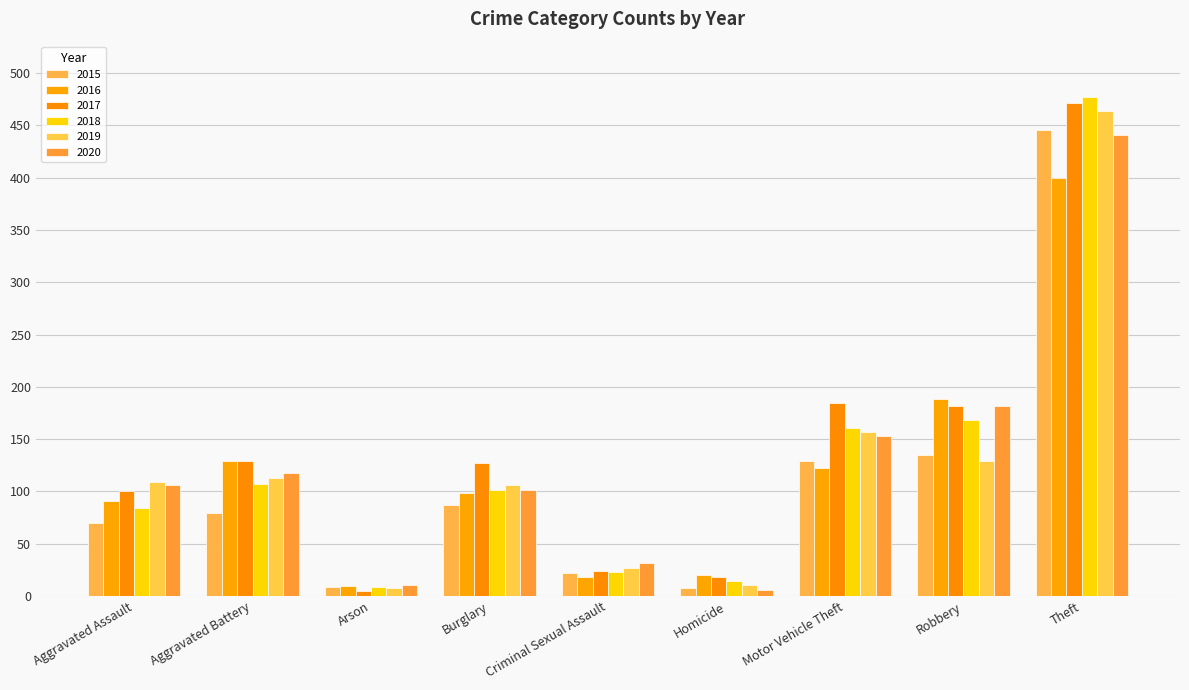

Which label corresponds to the largest value in the chart?

Theft